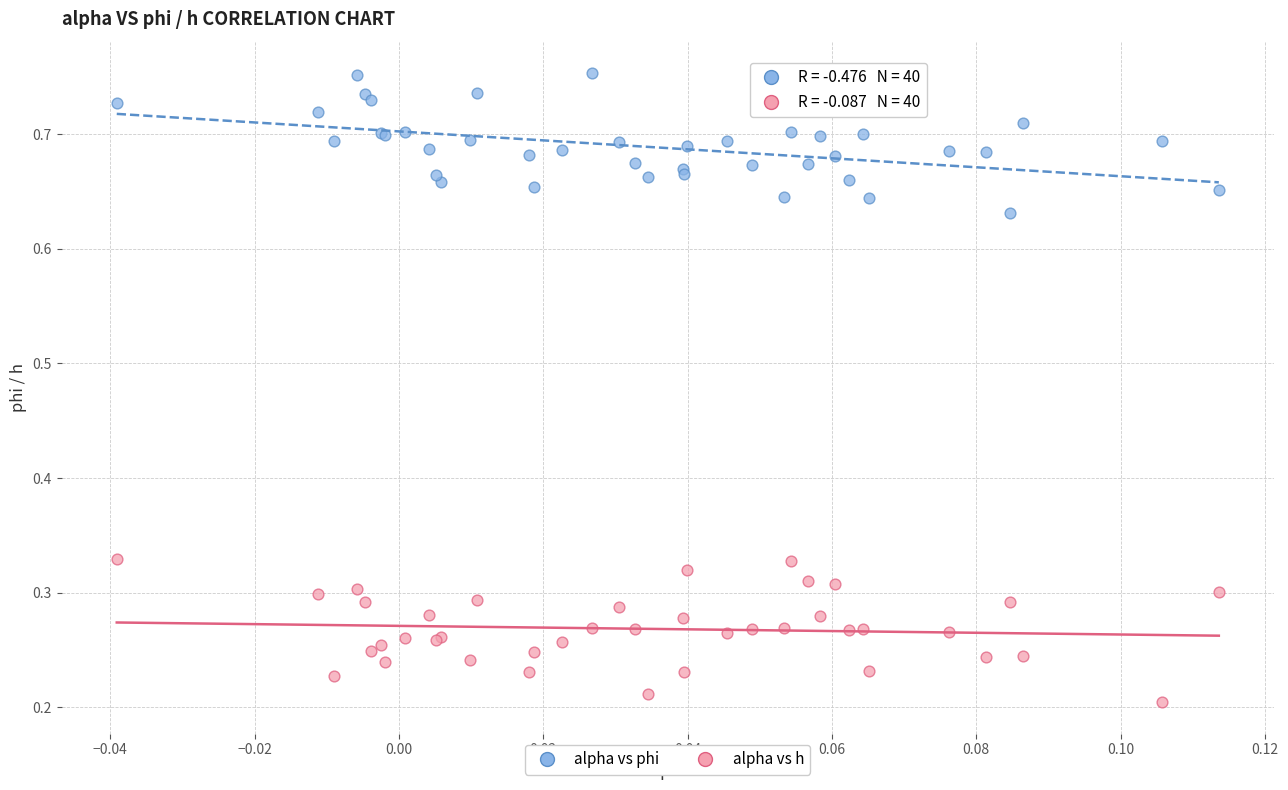

Which series reaches the maximum Y coordinate?

alpha vs phi